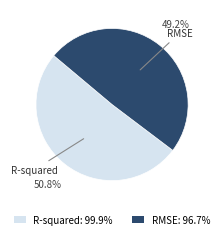

Is R-squared the majority of the pie?

Yes